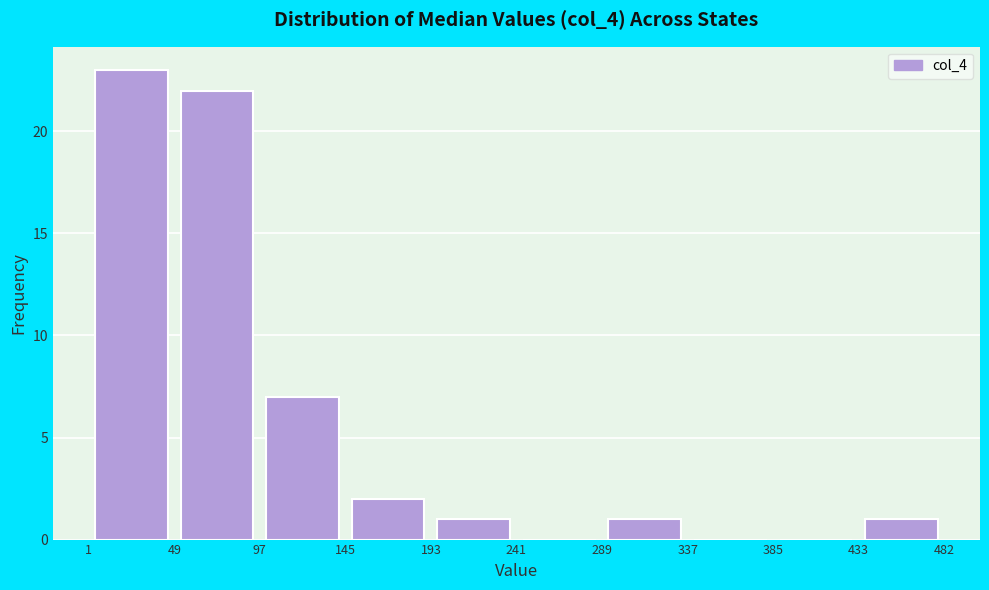

Over which range of the x-axis is the bar tallest?

1 to 49